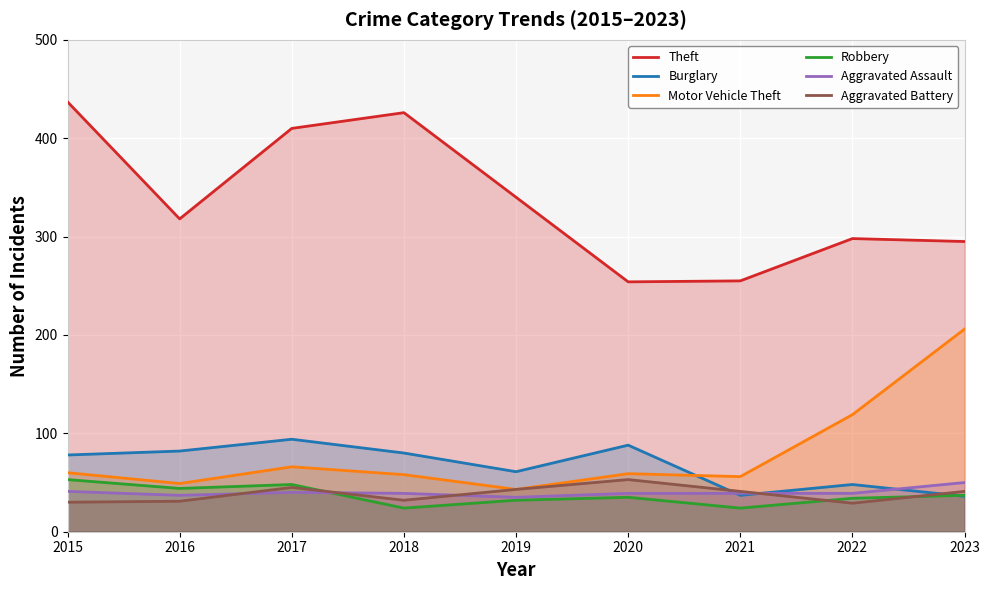

List the series in order of their peak value, lowest first.

Aggravated Assault, Robbery, Aggravated Battery, Burglary, Motor Vehicle Theft, Theft